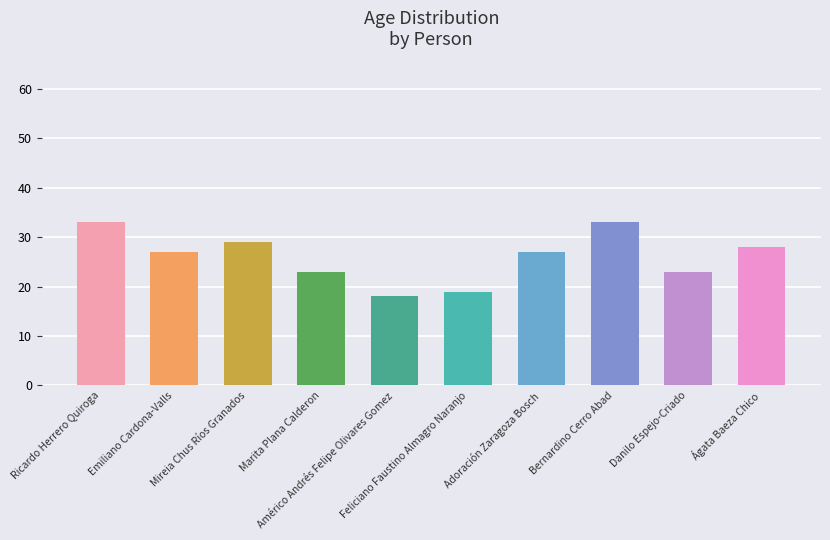

What is the label of the 9th bar from the right?

Emiliano Cardona-Valls